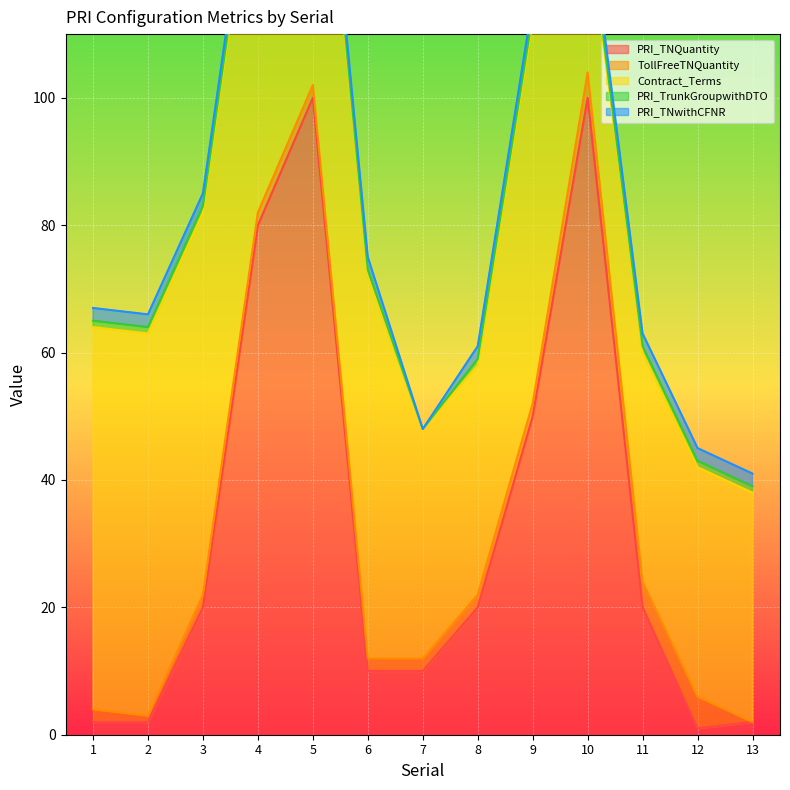

What is the minimum value for PRI_TNQuantity?

1